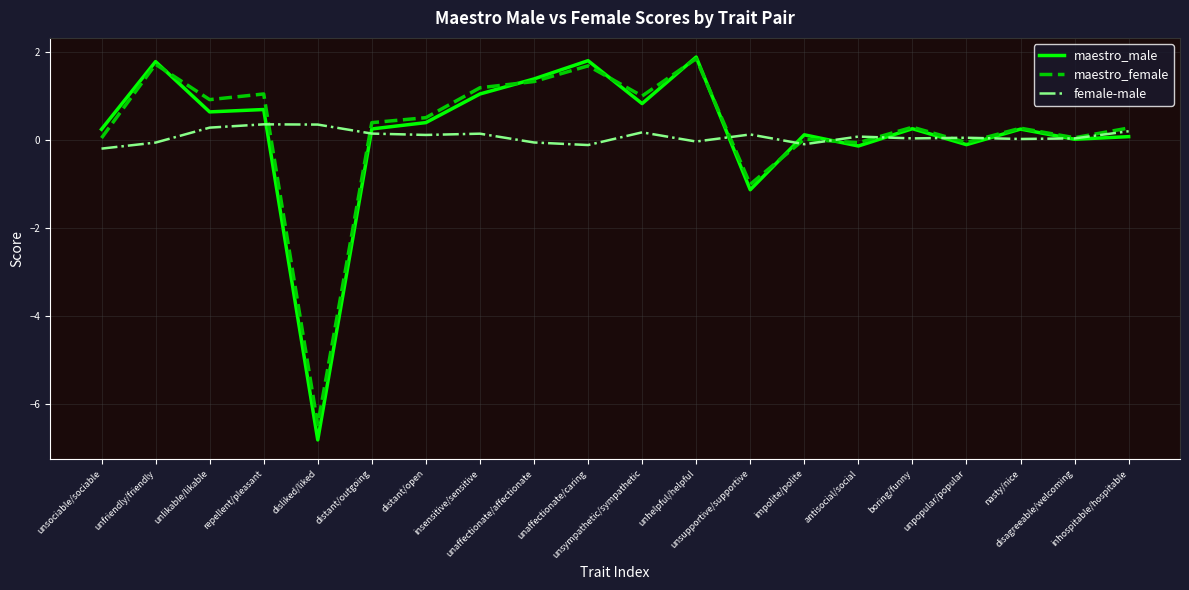

How many times do maestro_male and female-male cross each other?

9